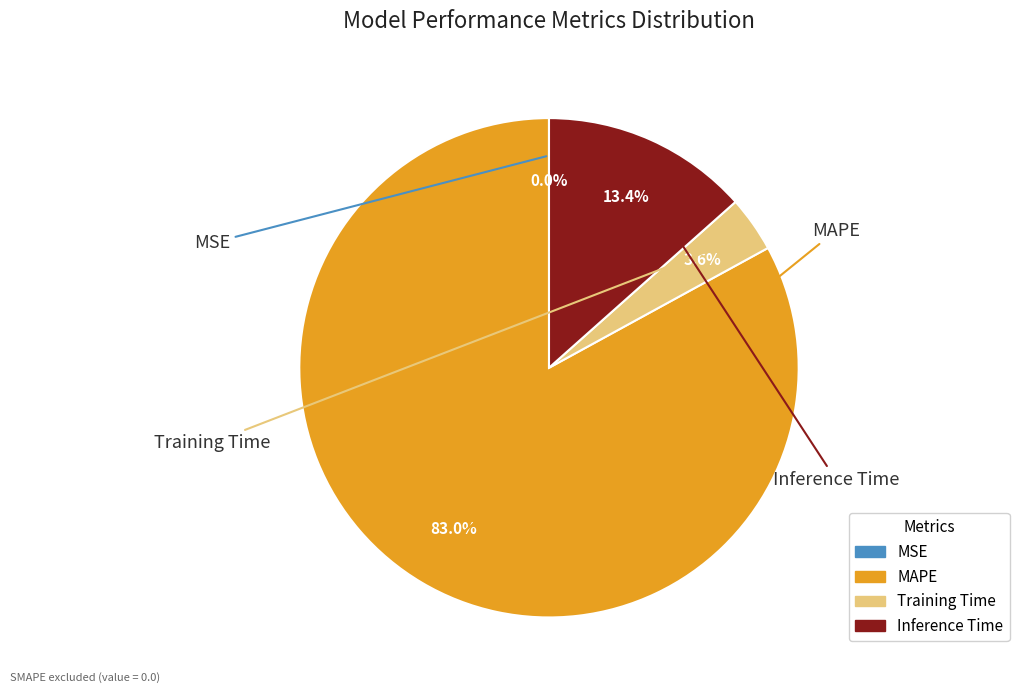

Which slice is the largest?

MAPE